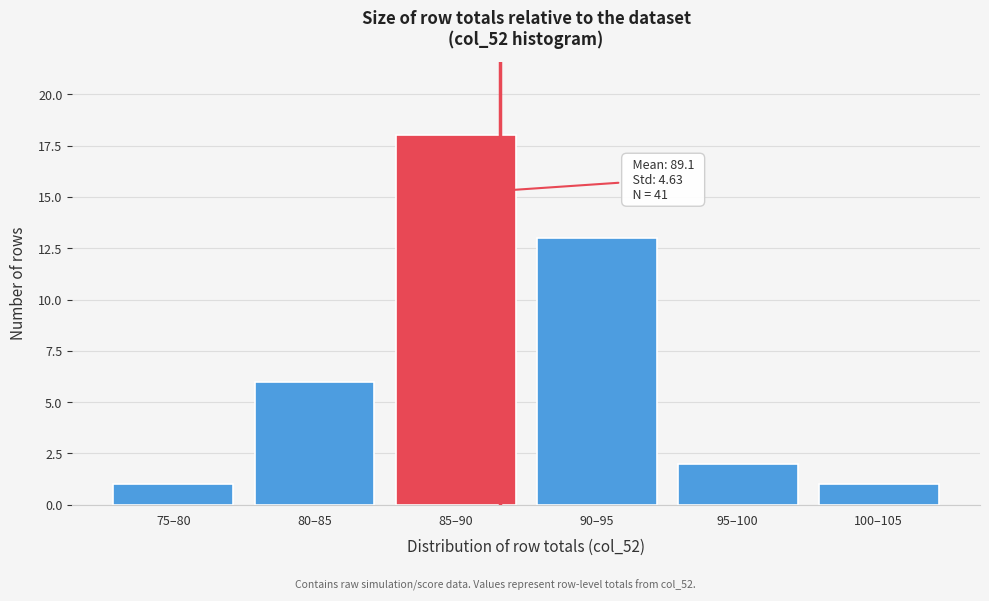

Reading left to right, what are all the values shown in this chart?

75–80=1	80–85=6	85–90=18	90–95=13	95–100=2	100–105=1